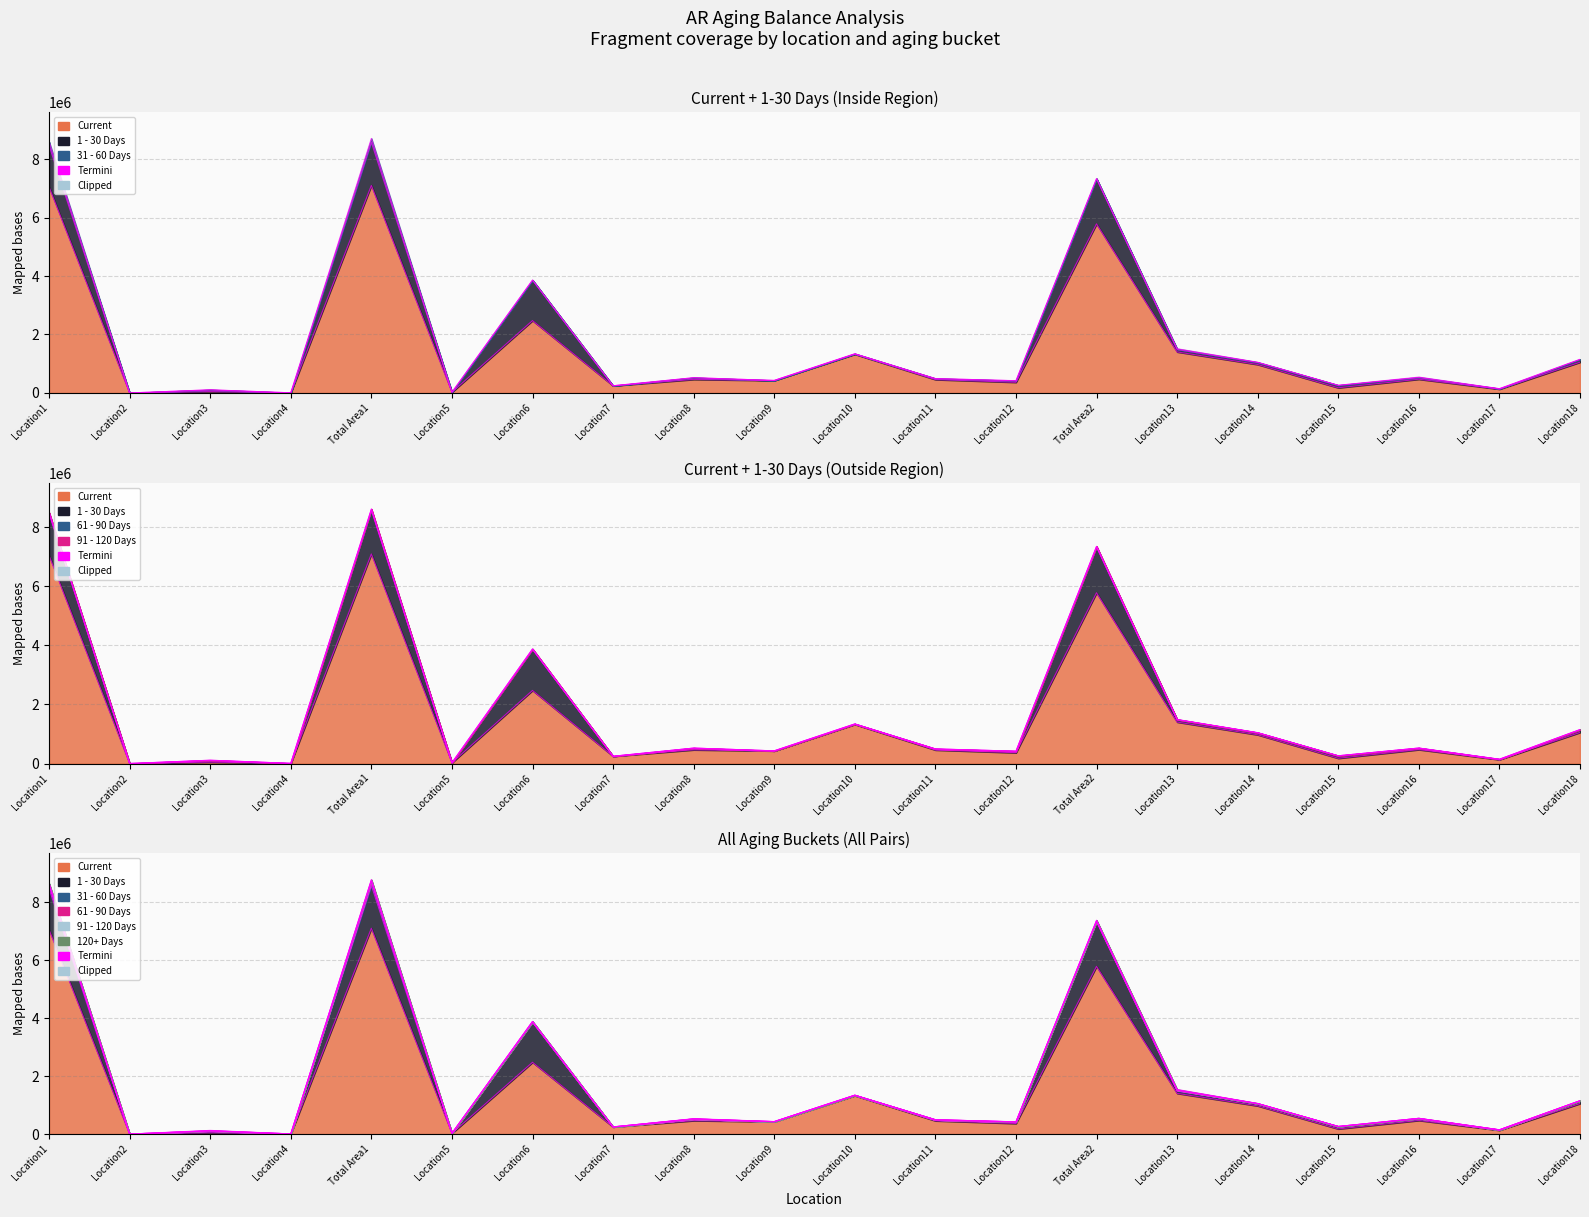

How many interior local valleys does the 61 - 90 Days series have?

7